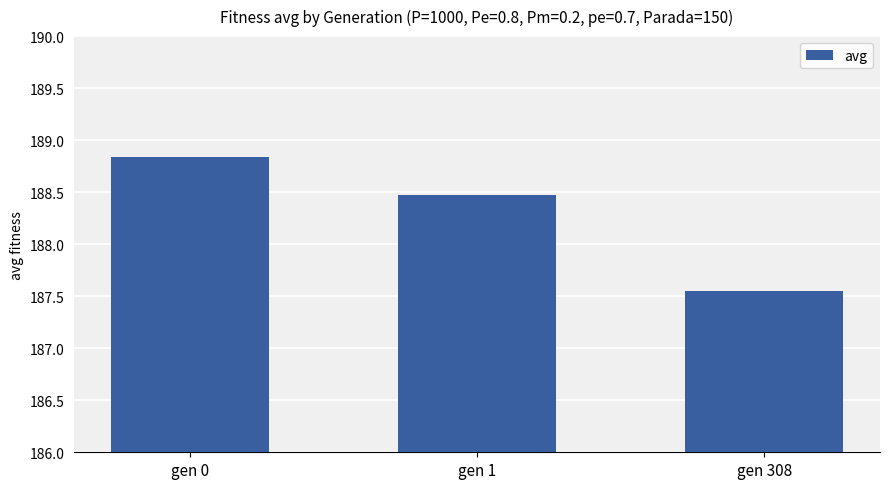

At which category does the chart reach its minimum across all series?

gen 308